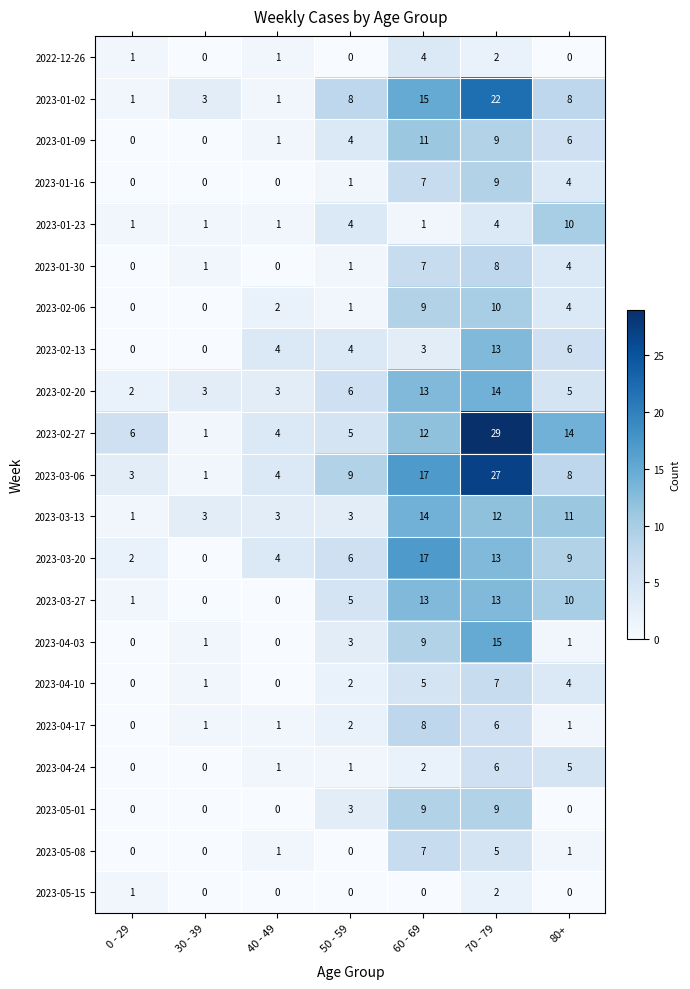

The value of 2023-01-23 at 0 - 29 is 1. True or false?

True